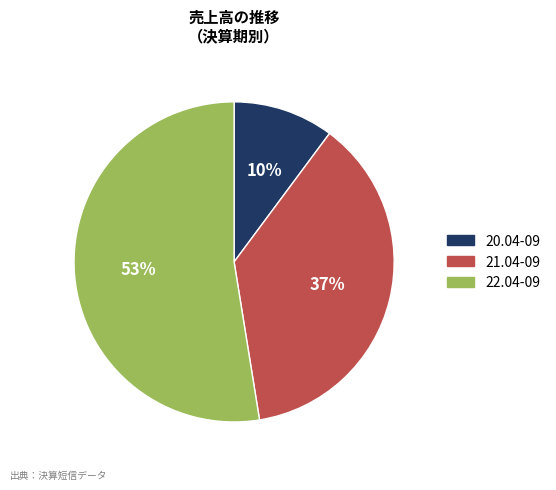

Is it true that 20.04-09 is 10% of the pie?

True